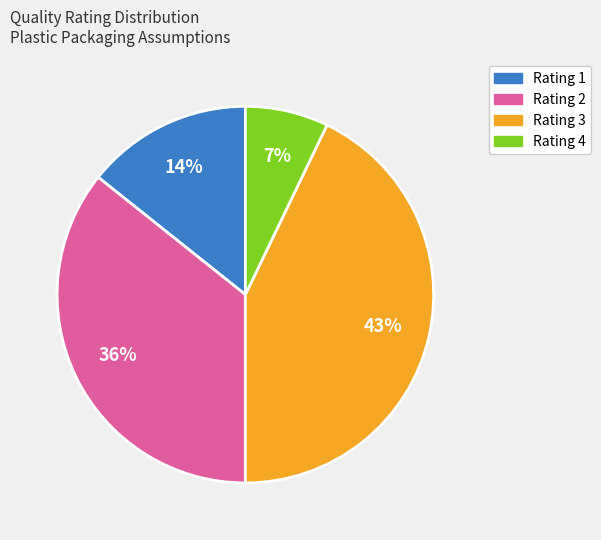

Count the number of slices in the pie.

4